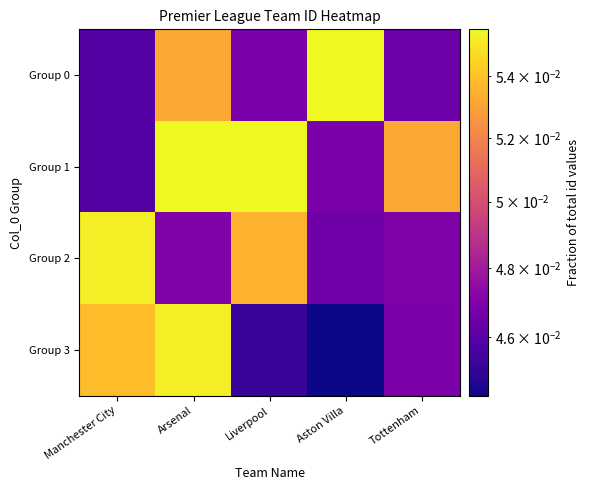

Which category has the highest value across all series?

Arsenal